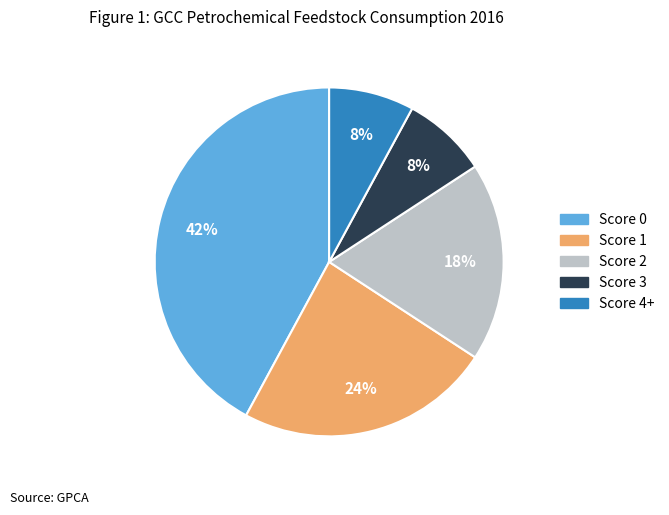

To the nearest percent, what is the difference between the largest and smallest slice percentages?

34%